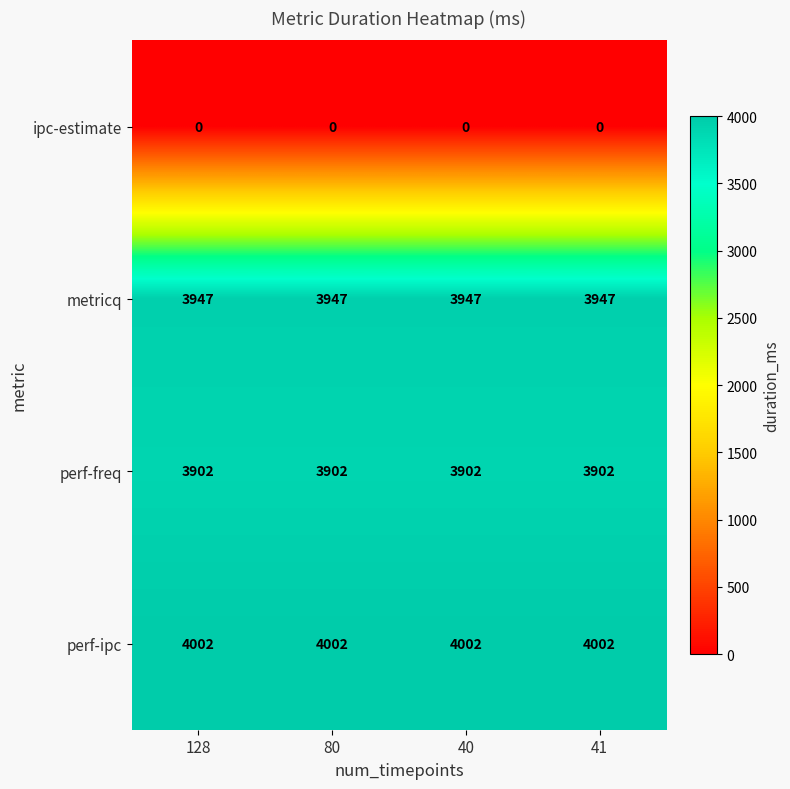

The value of perf-ipc at 128 is 4002. True or false?

True